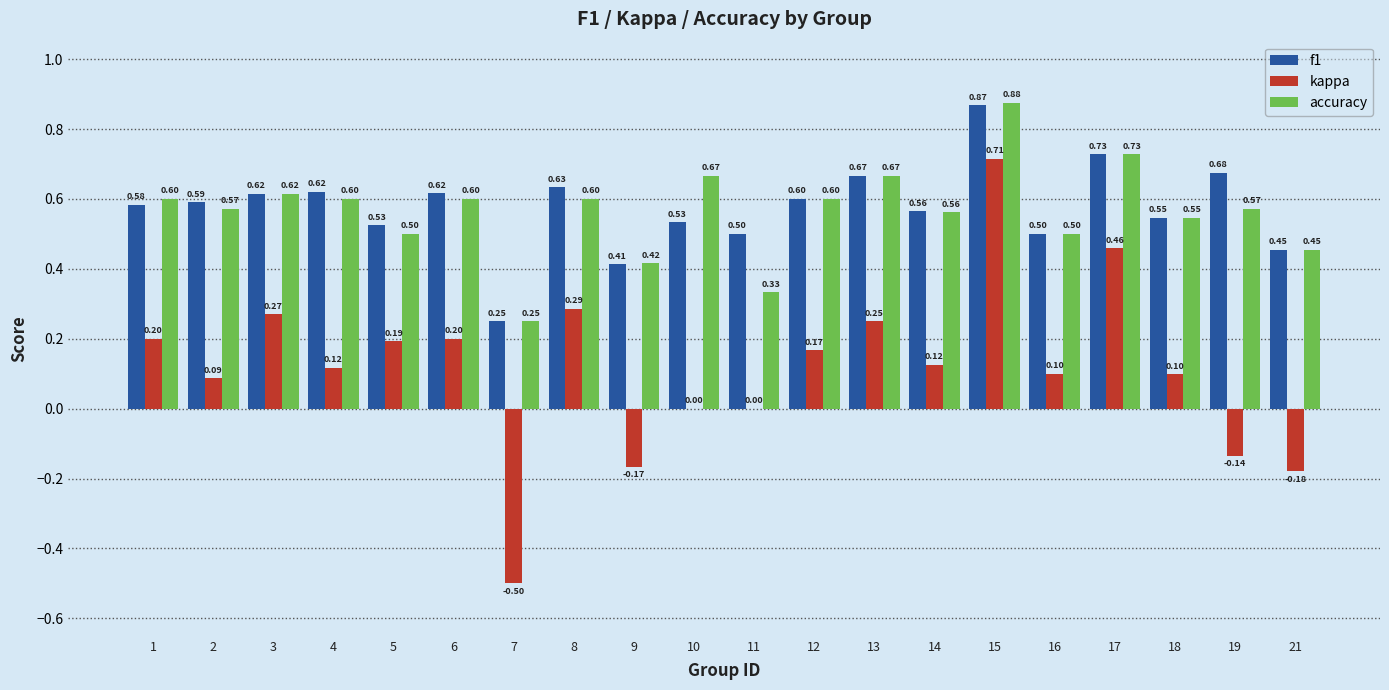

What is the sum of the f1 values at 13 and 10?

1.2